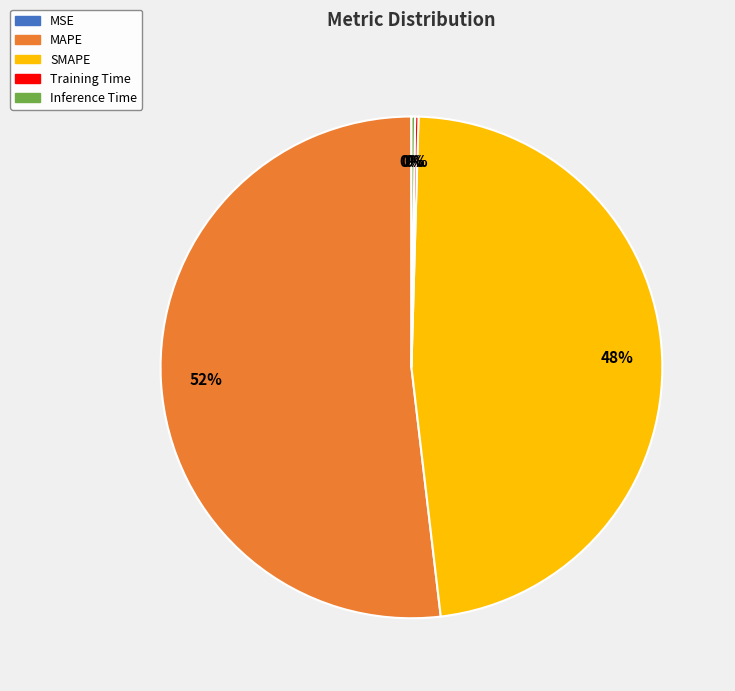

Does any single category account for the majority?

Yes